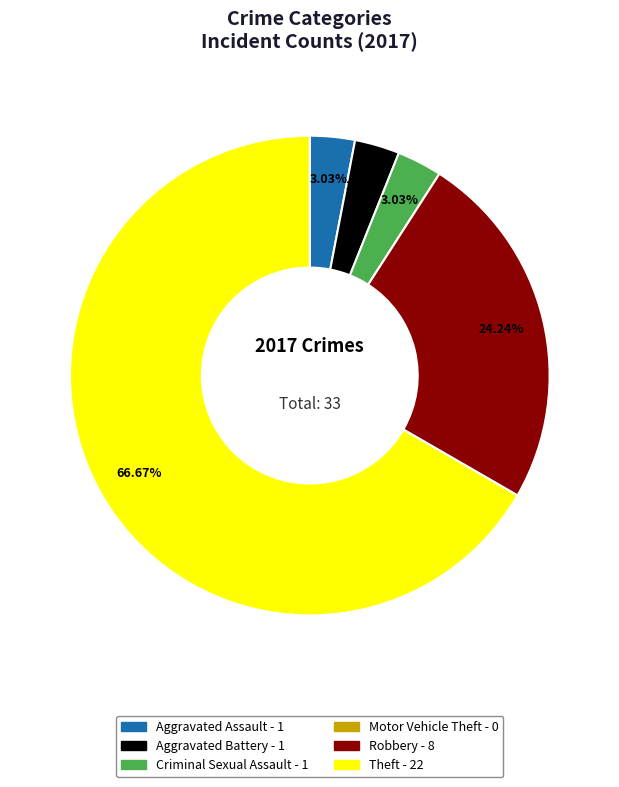

What percentage is the Theft slice, to the nearest percent?

67%